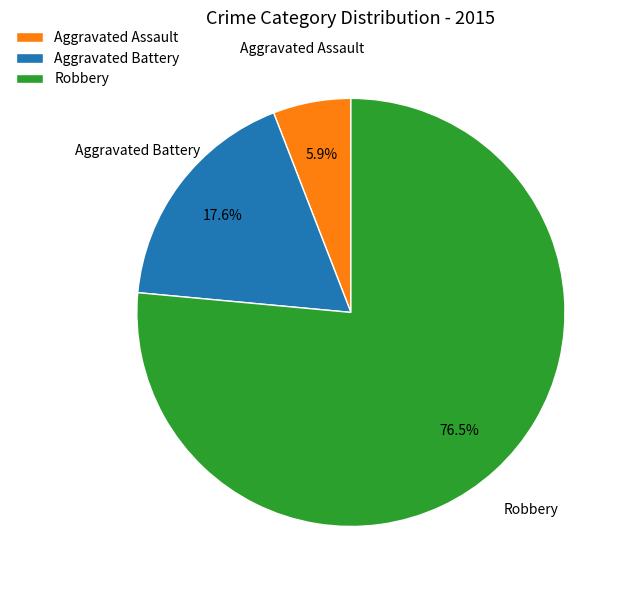

Does Aggravated Battery represent more than half of the total?

No